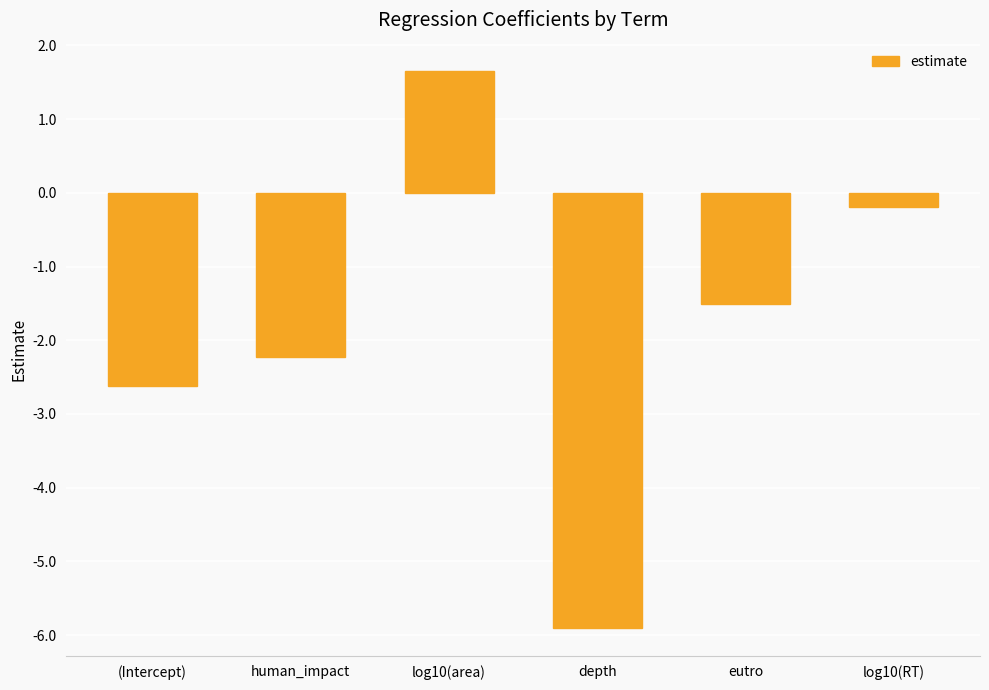

Is it true that the value at log10(area) is 1.7?

True